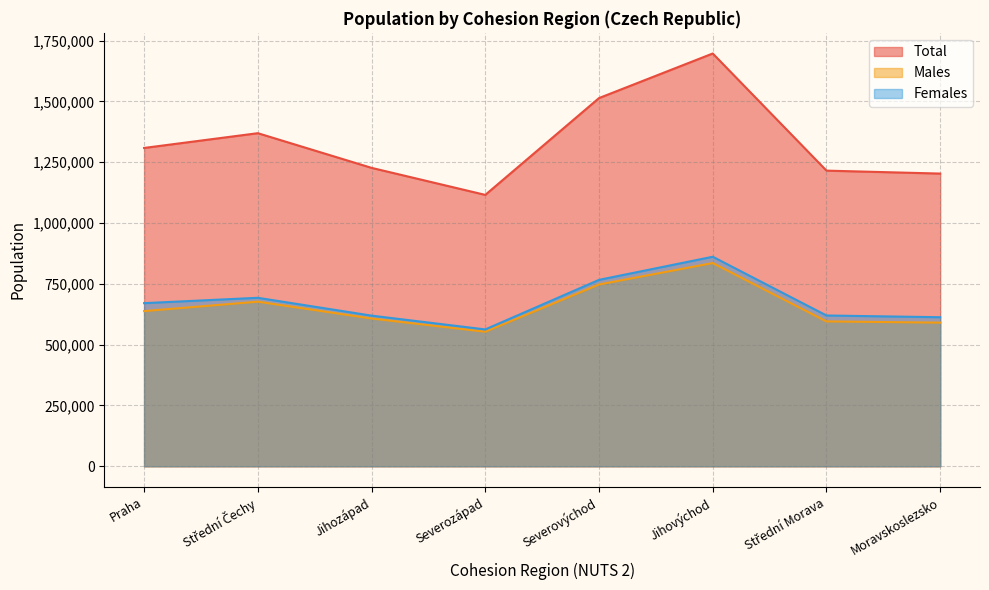

Reading left to right, what are all the values shown in this chart?

Total: Praha=1308632	Střední Čechy=1369332	Jihozápad=1226805	Severozápad=1115685	Severovýchod=1513693	Jihovýchod=1696941	Střední Morava=1215413	Moravskoslezsko=1203299
Males: Praha=638009	Střední Čechy=676696	Jihozápad=607494	Severozápad=553069	Severovýchod=747330	Jihovýchod=835577	Střední Morava=595503	Moravskoslezsko=590516
Females: Praha=670623	Střední Čechy=692636	Jihozápad=619311	Severozápad=562616	Severovýchod=766363	Jihovýchod=861364	Střední Morava=619910	Moravskoslezsko=612783